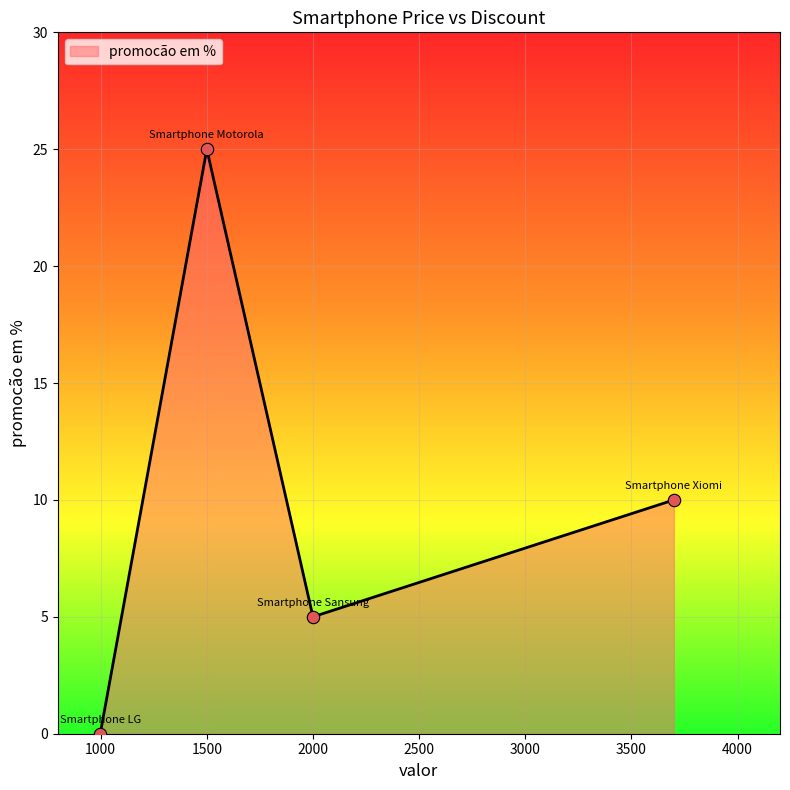

How many interior local peaks (higher than both neighbors) does the data have?

1